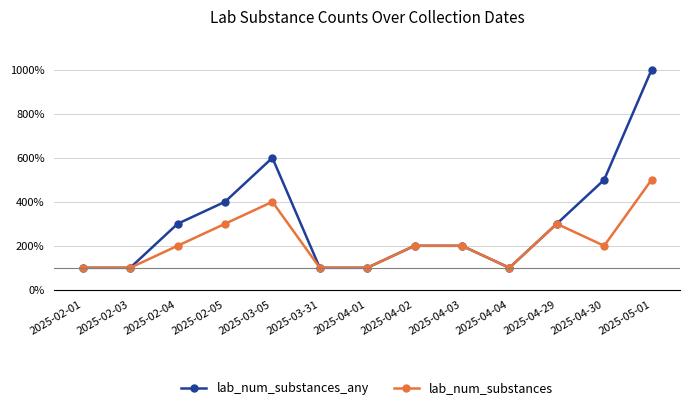

How many lines are shown in the chart?

2